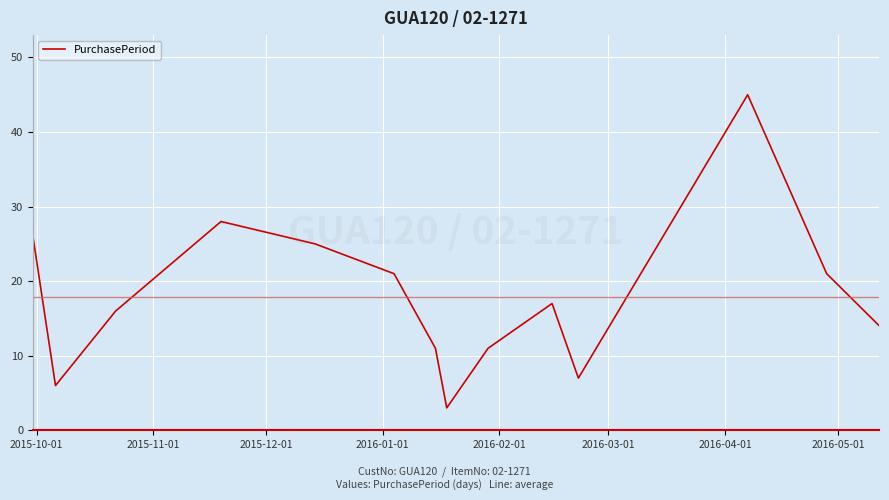

What is the greatest value displayed?

45